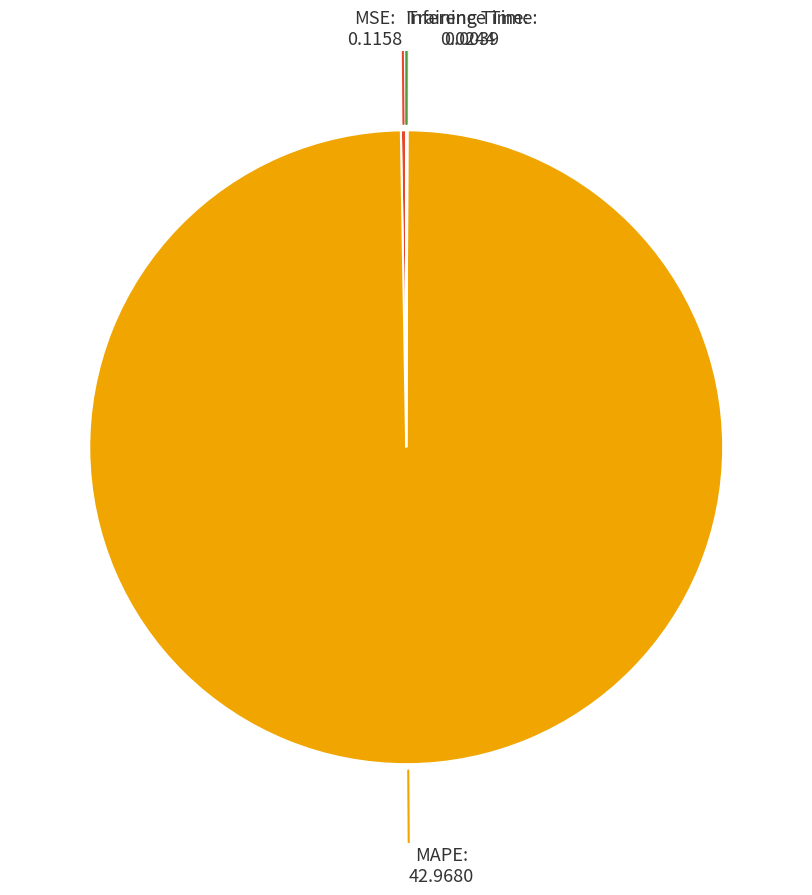

Does any single category account for the majority?

Yes